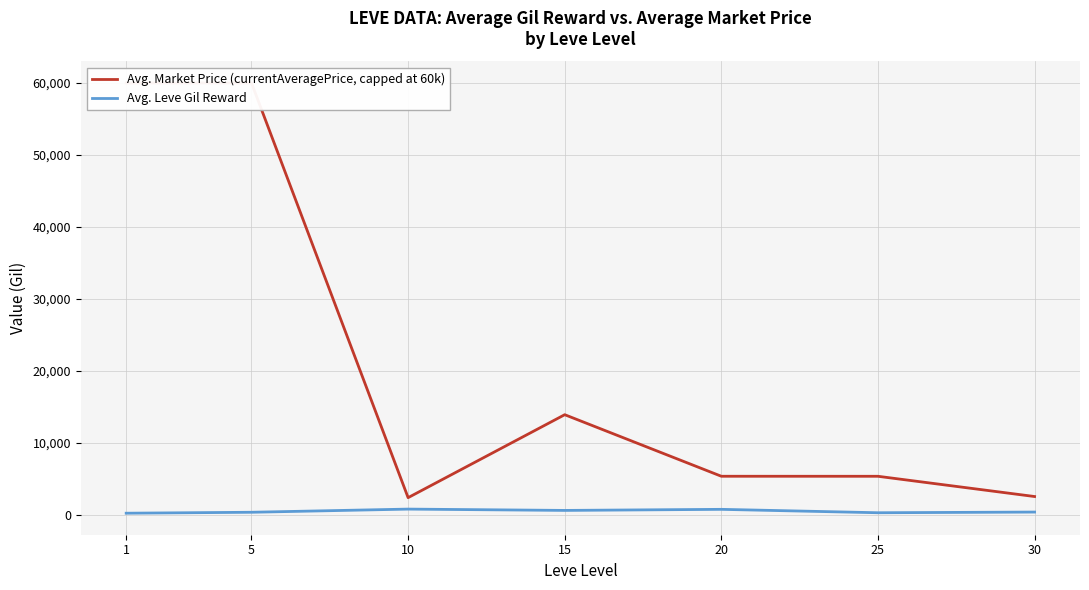

What is the spread (max minus min) of values at 30?

2158.0